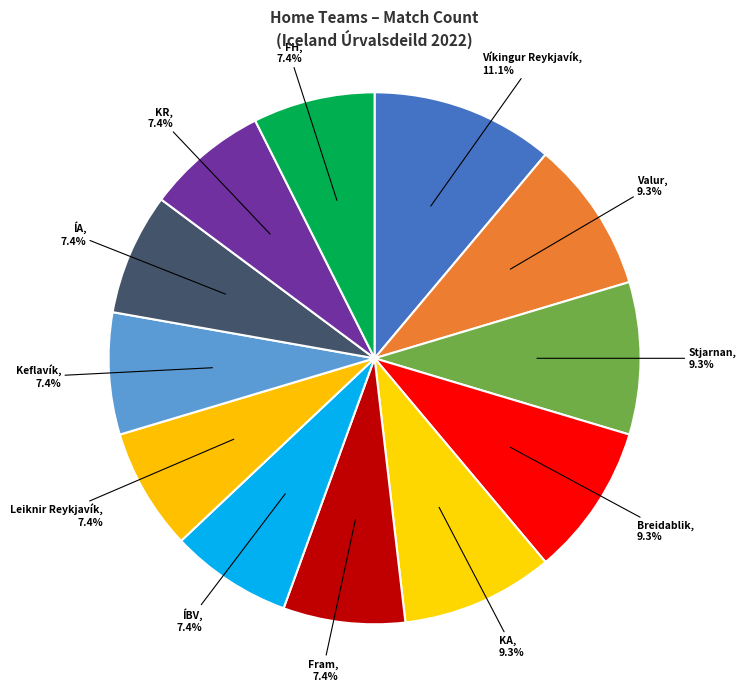

How many segments does this pie chart have?

12